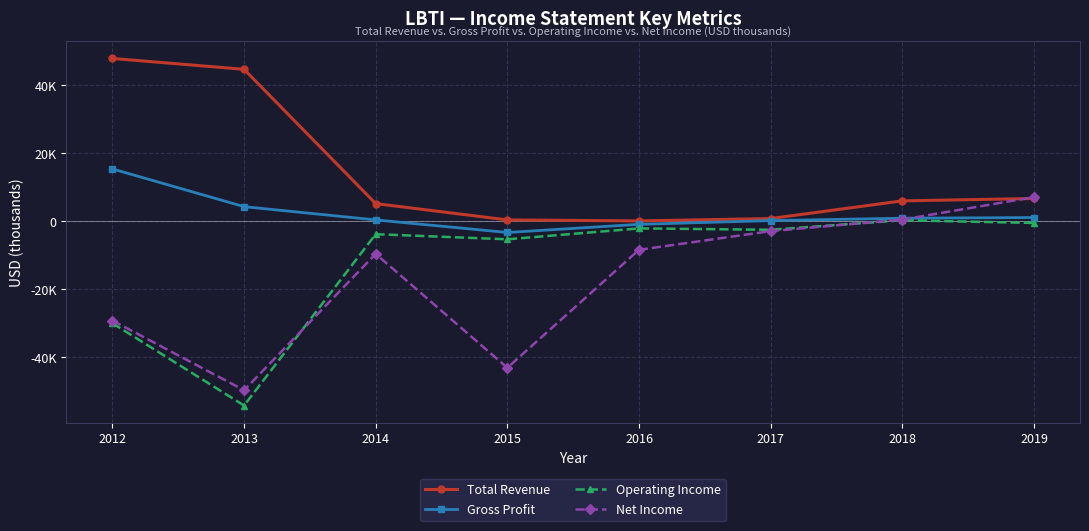

What are all the series names shown in the legend?

Total Revenue, Gross Profit, Operating Income, Net Income